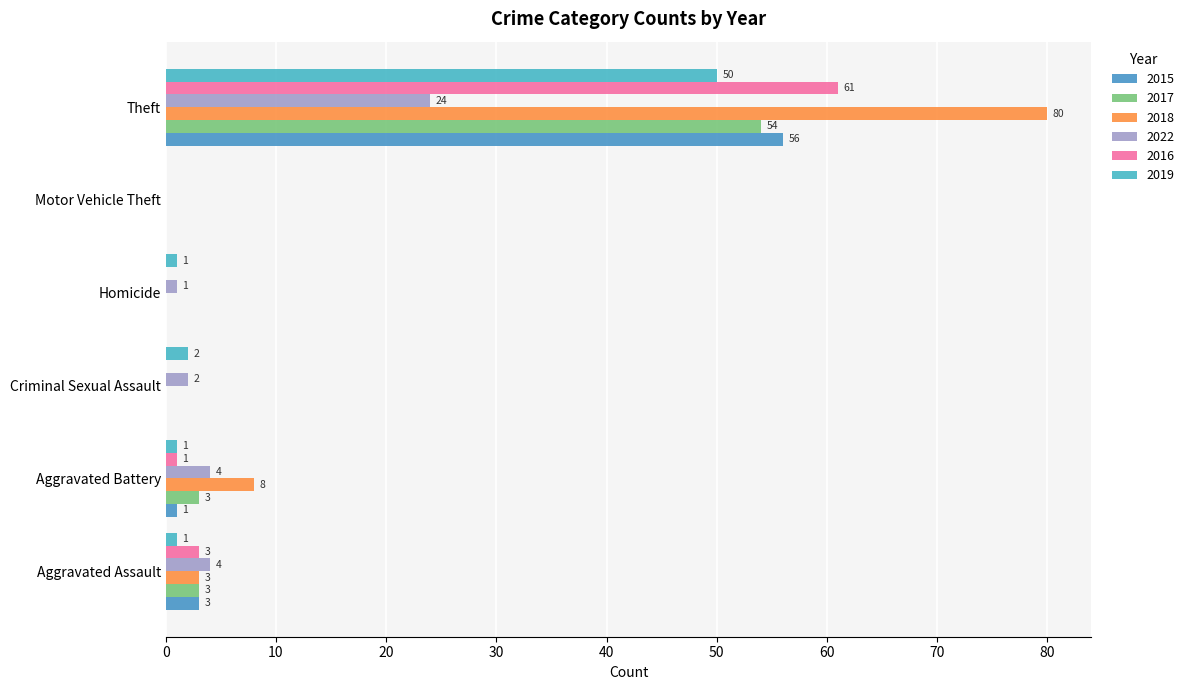

Is it true that 2016 equals -19 at Homicide?

False